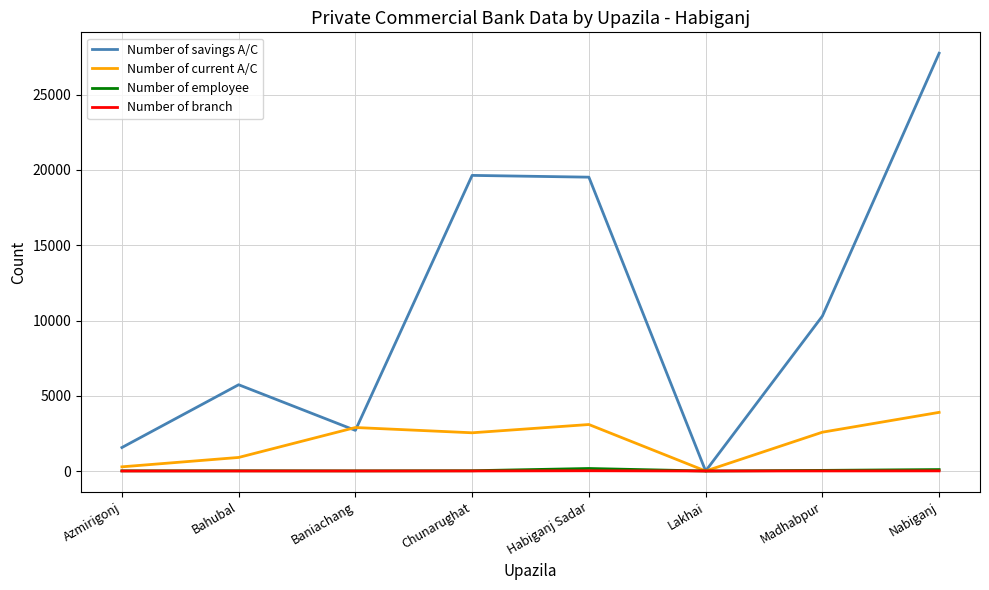

At which category is the sum across all series the highest?

Nabiganj